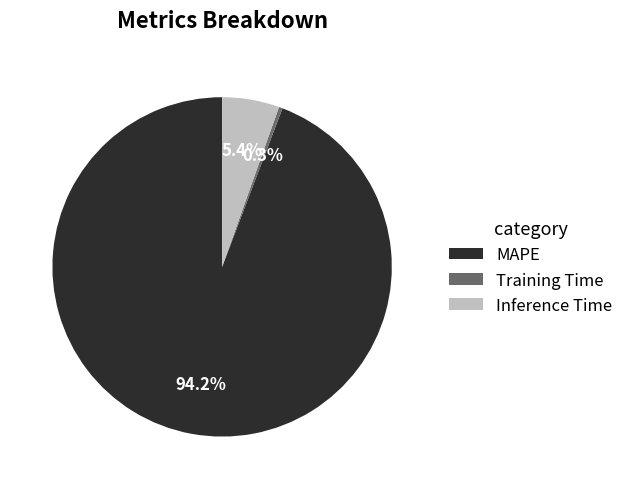

How many slices are in this pie chart?

3